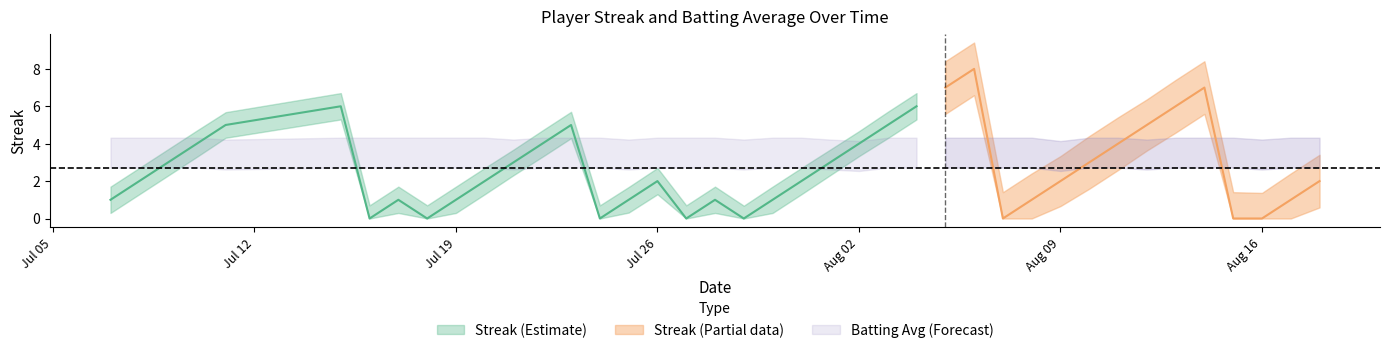

How many interior local peaks does the Streak series have?

7